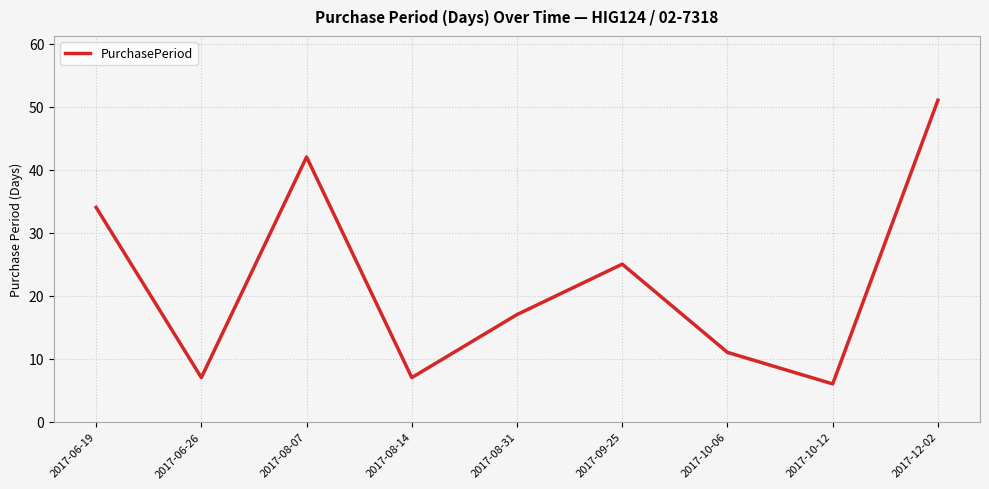

How many categories are shown in the chart?

9